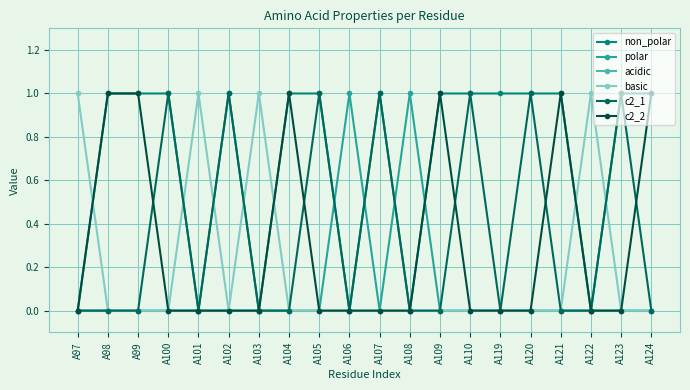

How many lines are shown in the chart?

6